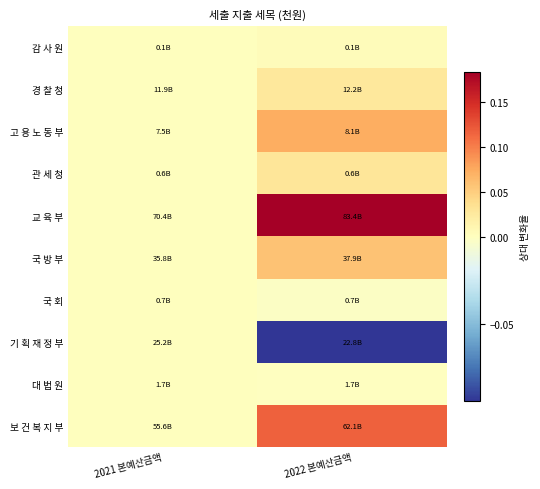

At which category is the sum across all series the highest?

2022 본예산금액